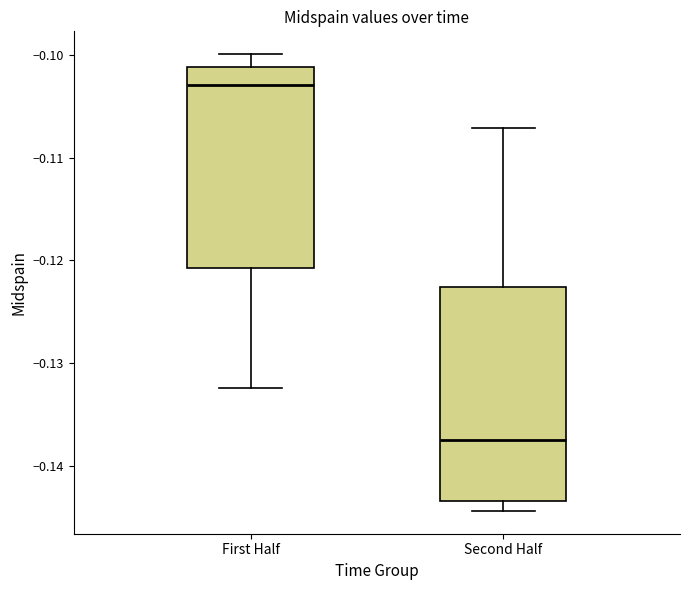

Where does the median line of the box for Second Half sit on the y-axis? The values are not printed on the chart, so give them approximately, as read against the axis.

-0.138